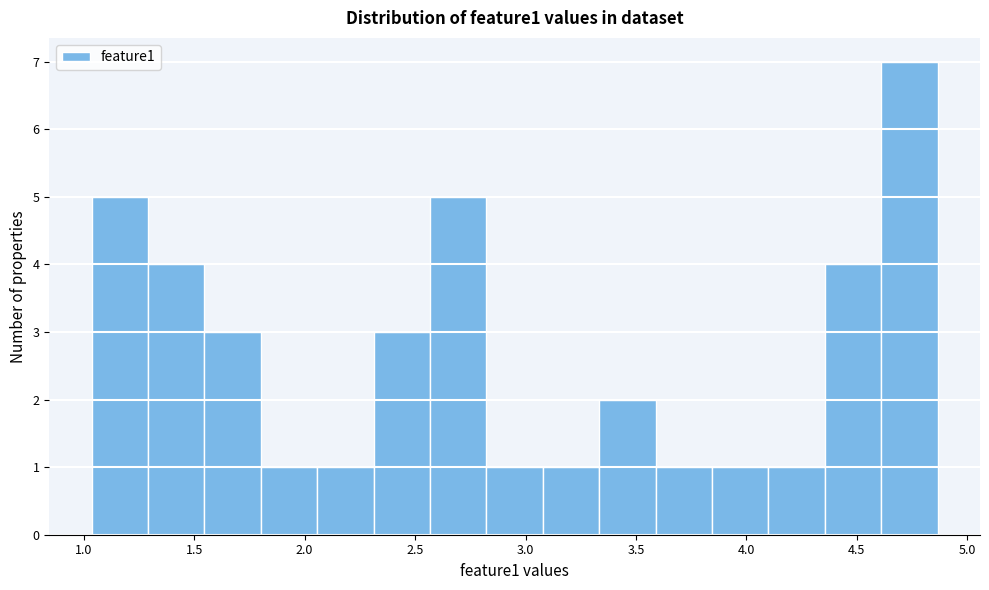

Reading left to right, transcribe this chart: for each bar, give the range it covers on the x-axis and its height. Neither the bar edges nor the heights are printed on the chart, so give them approximately, as read against the axes.

1.05 to 1.30: 5
1.30 to 1.55: 4
1.55 to 1.80: 3
1.80 to 2.05: 1
2.05 to 2.30: 1
2.30 to 2.55: 3
2.55 to 2.80: 5
2.80 to 3.10: 1
3.10 to 3.35: 1
3.35 to 3.60: 2
3.60 to 3.85: 1
3.85 to 4.10: 1
4.10 to 4.35: 1
4.35 to 4.60: 4
4.60 to 4.85: 7